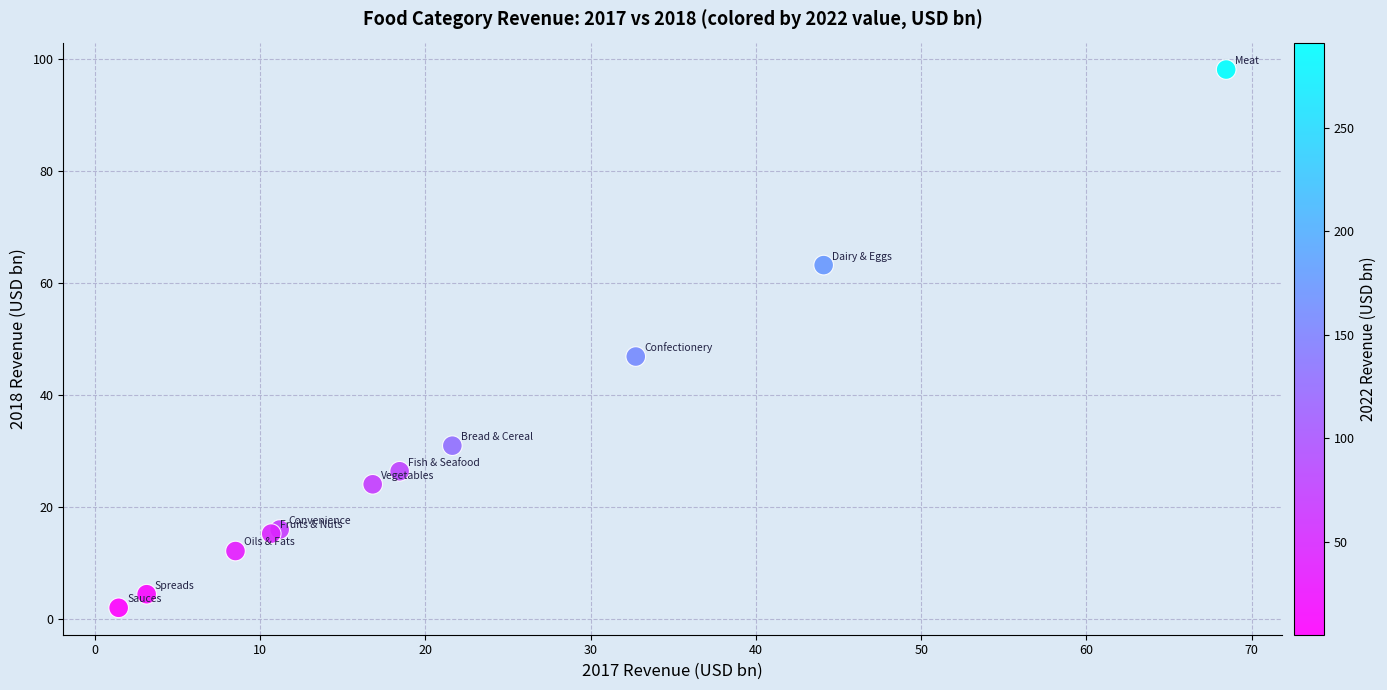

What Y value in the scatter plot is closest to 50?

46.9